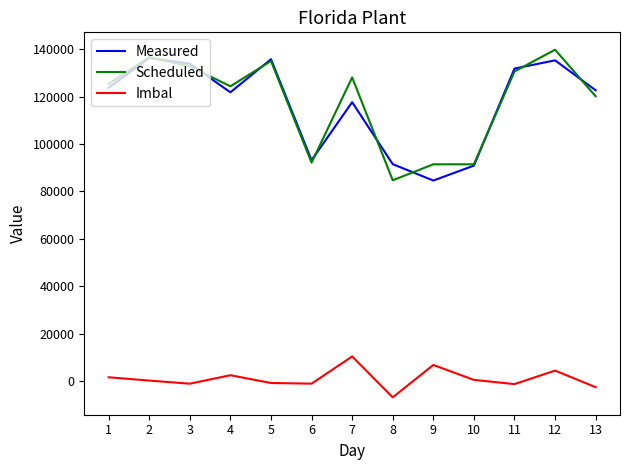

List the series in order of their peak value, highest first.

Scheduled, Measured, Imbal